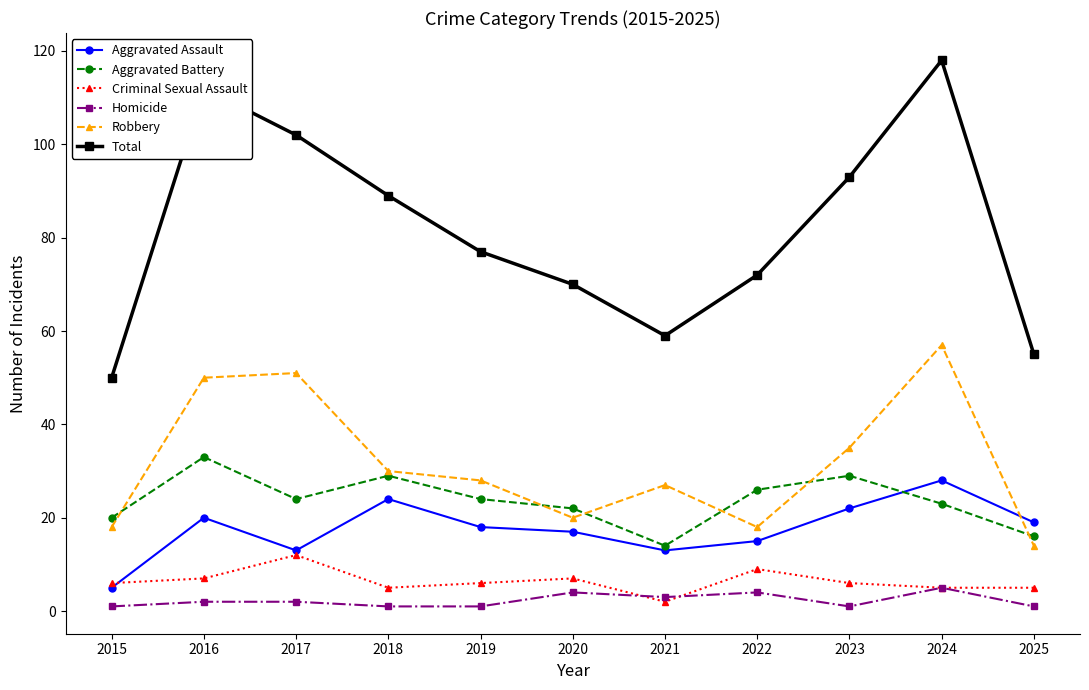

How many categories are shown in the chart?

11